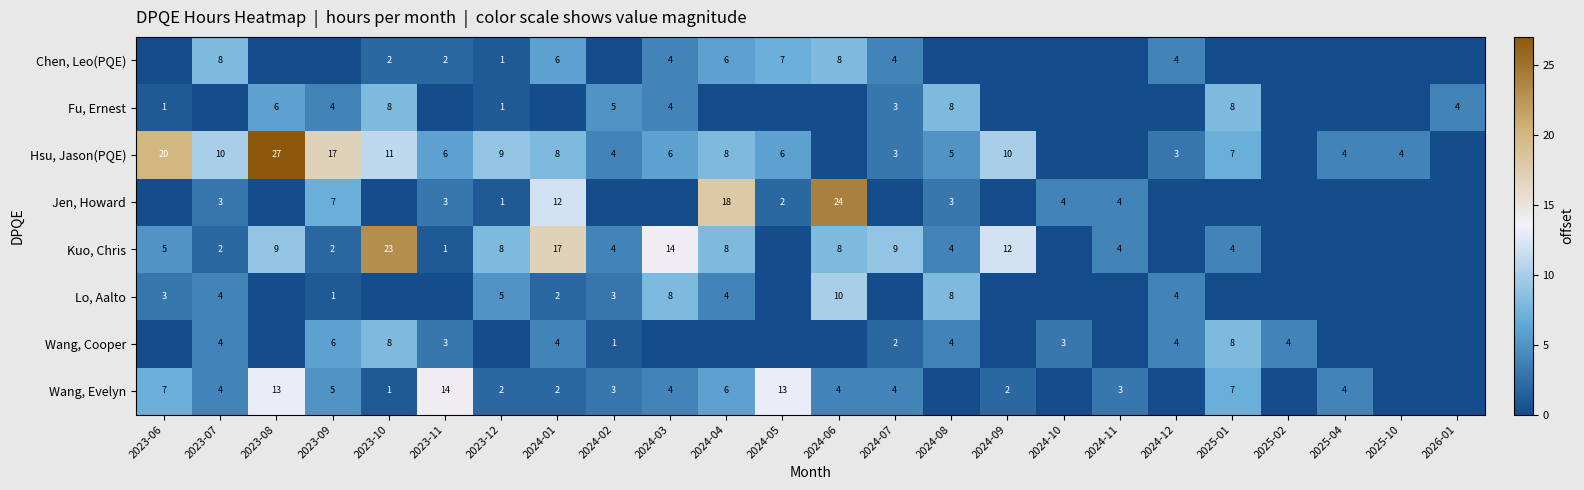

Is it true that Wang, Evelyn equals 1 at 2023-10?

True